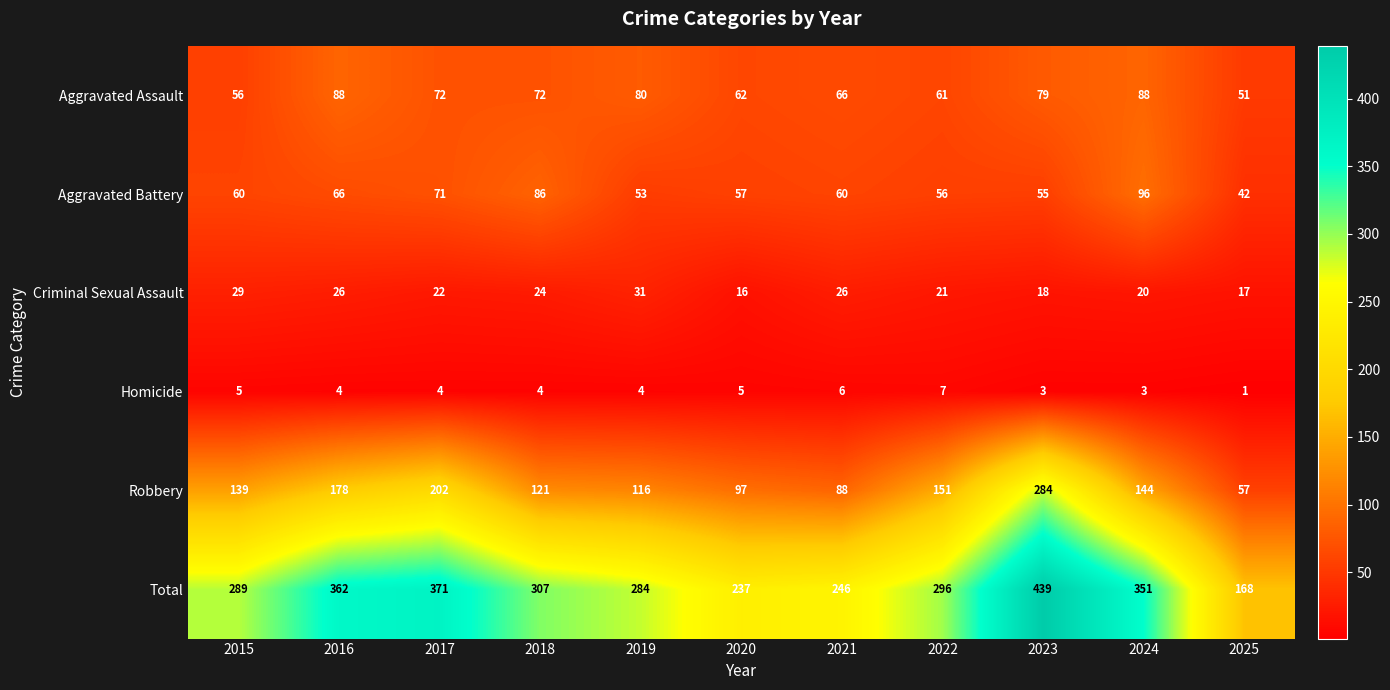

What is the total value across all series at 2024?

702